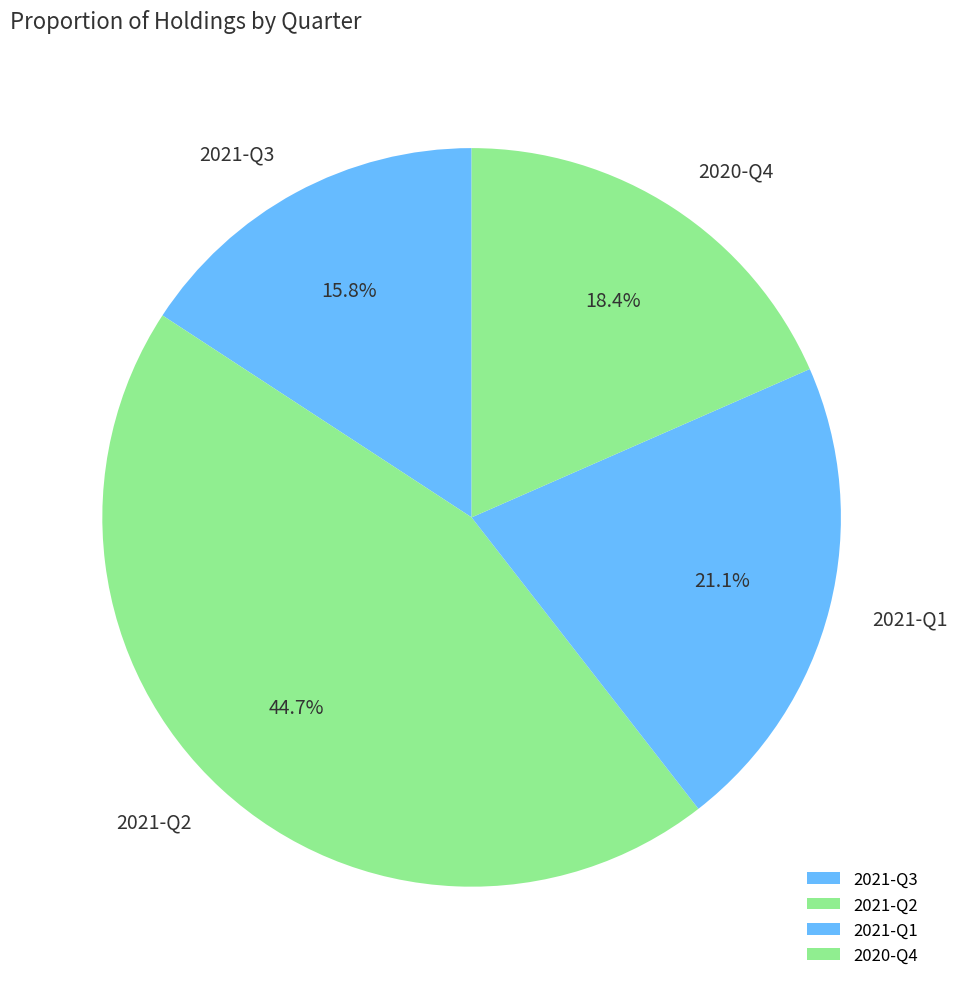

To the nearest percent, what percentage of the pie is 2021-Q1?

21%